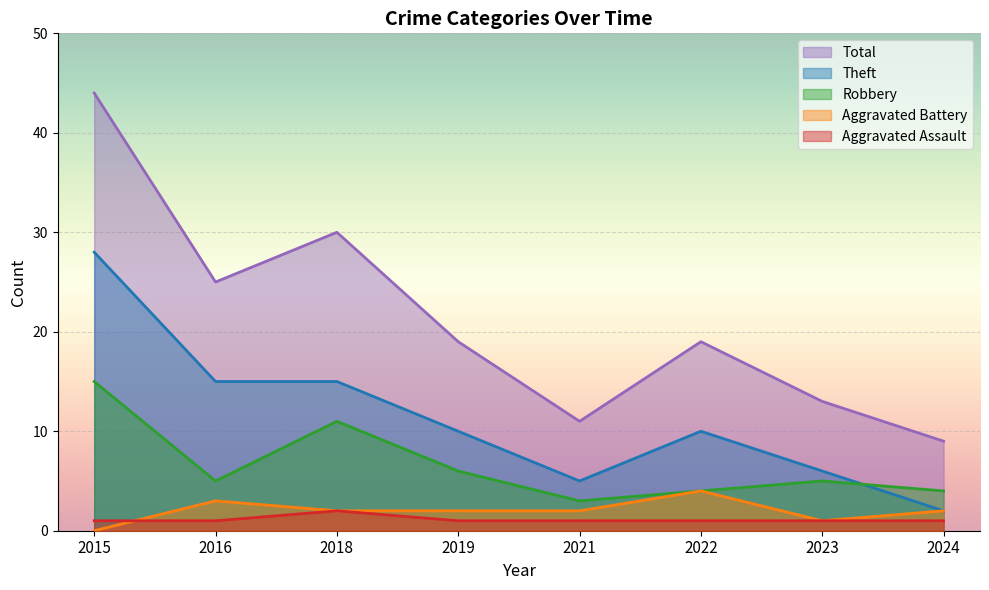

At which category does Theft reach its first local valley?

2021